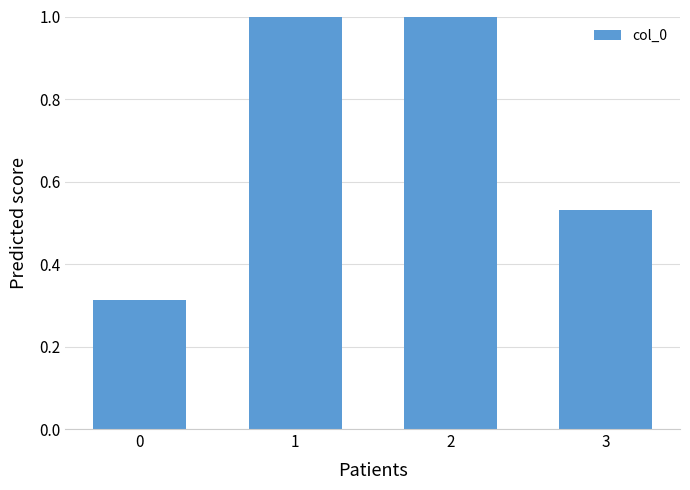

True or false: the data shows 0.6 at 2.

False